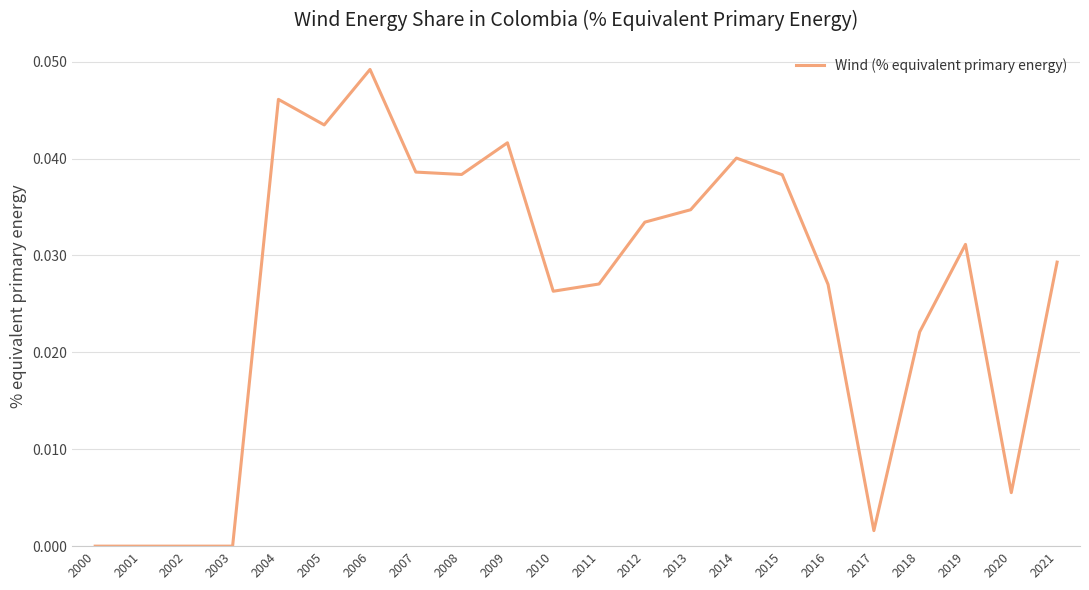

Which label corresponds to the largest value in the chart?

2006